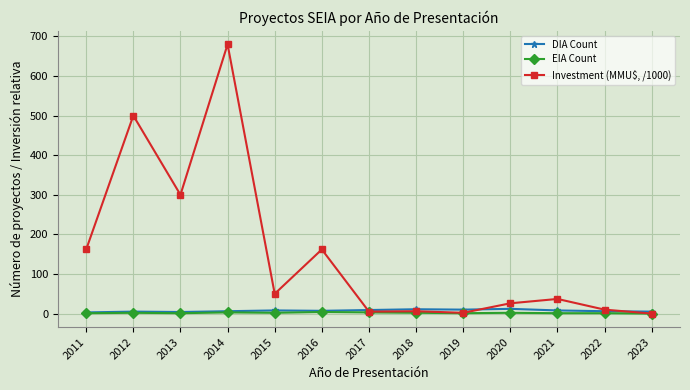

What are all the series names shown in the legend?

DIA Count, EIA Count, Investment (MMU$, /1000)